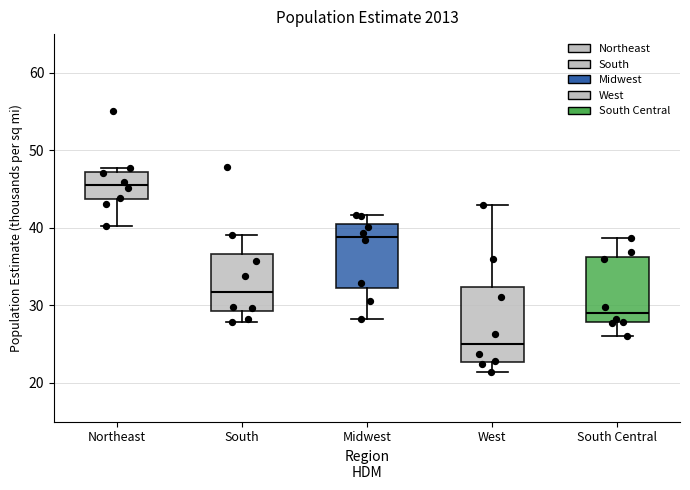

Reading left to right, transcribe this box plot: for each box, give where its median line is, the range the box spans, and where its two whiskers end, as read against the y-axis. The values are not printed on the chart, so give them approximately, as read against the axis.

Northeast: median 46, box 44 to 47, whiskers 40 to 48
South: median 32, box 29 to 37, whiskers 28 to 39
Midwest: median 39, box 32 to 41, whiskers 28 to 42
West: median 25, box 23 to 32, whiskers 21 to 43
South Central: median 29, box 28 to 36, whiskers 26 to 39